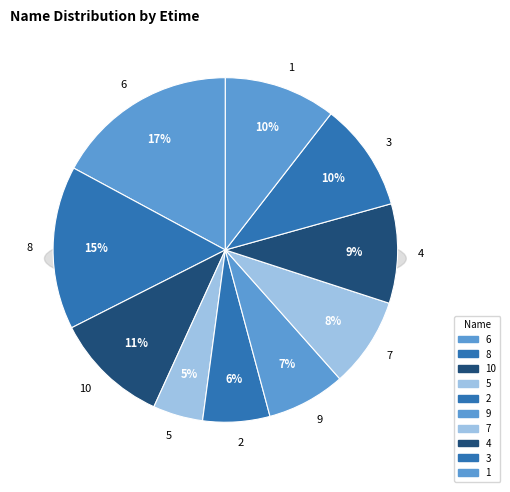

Count the number of slices in the pie.

10